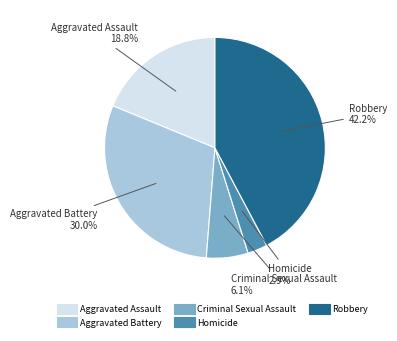

Count the number of slices in the pie.

5